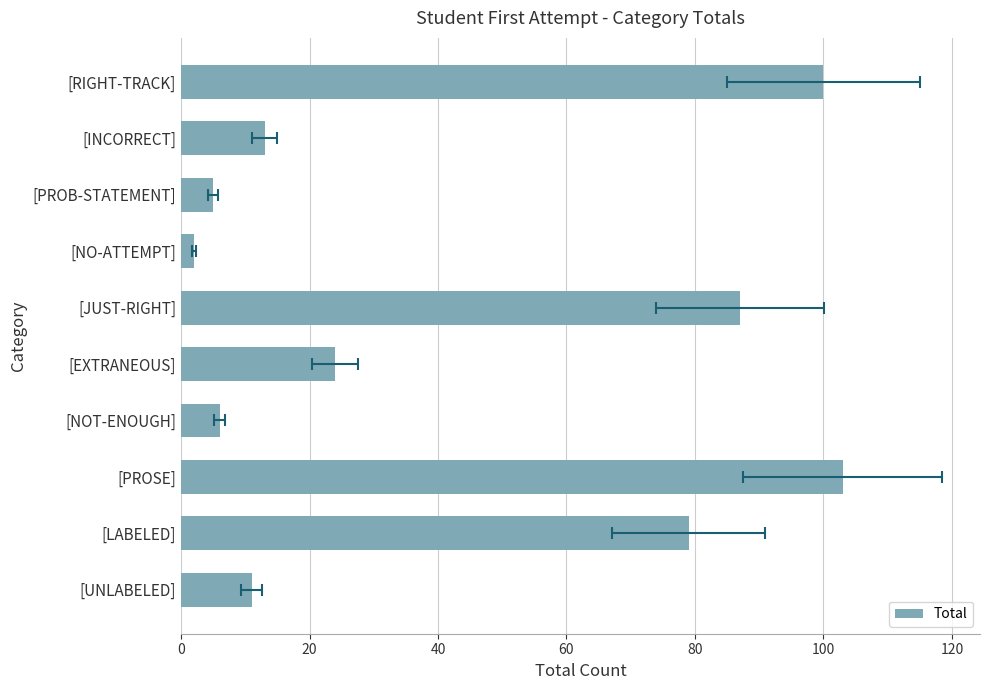

How many bars are there in total?

10